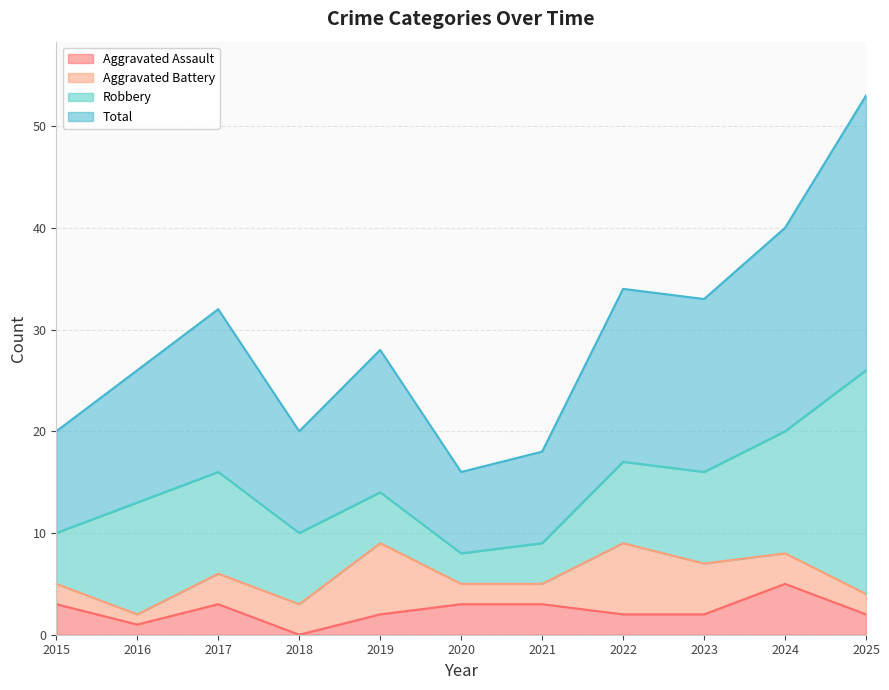

The Total series shows 48 at 2017. True or false?

False